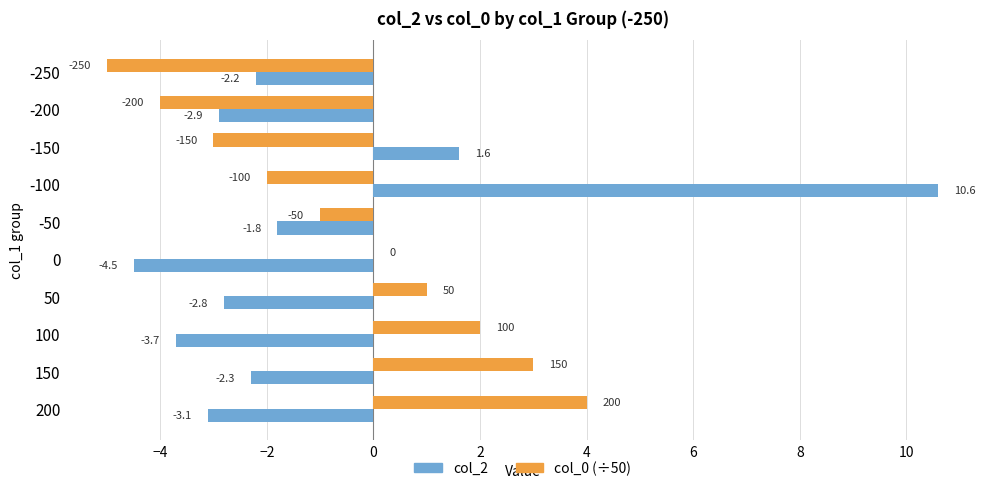

Read the col_2 value at -200.

-2.9